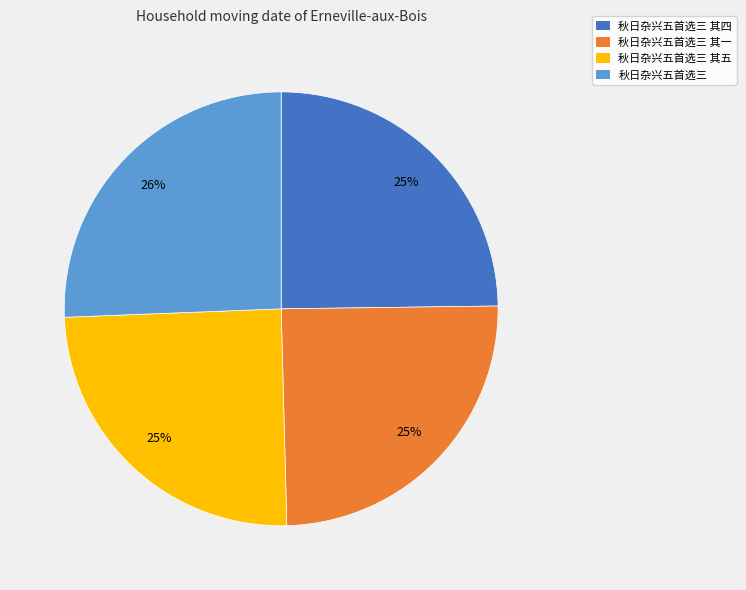

To the nearest percent, what is the average slice percentage?

25%